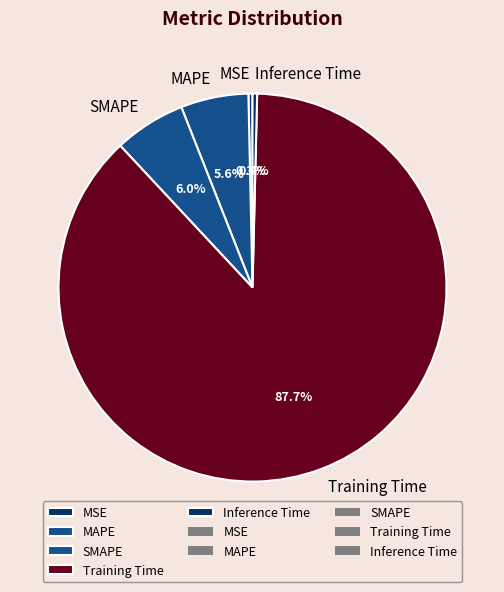

Which category has the biggest portion of the pie?

Training Time